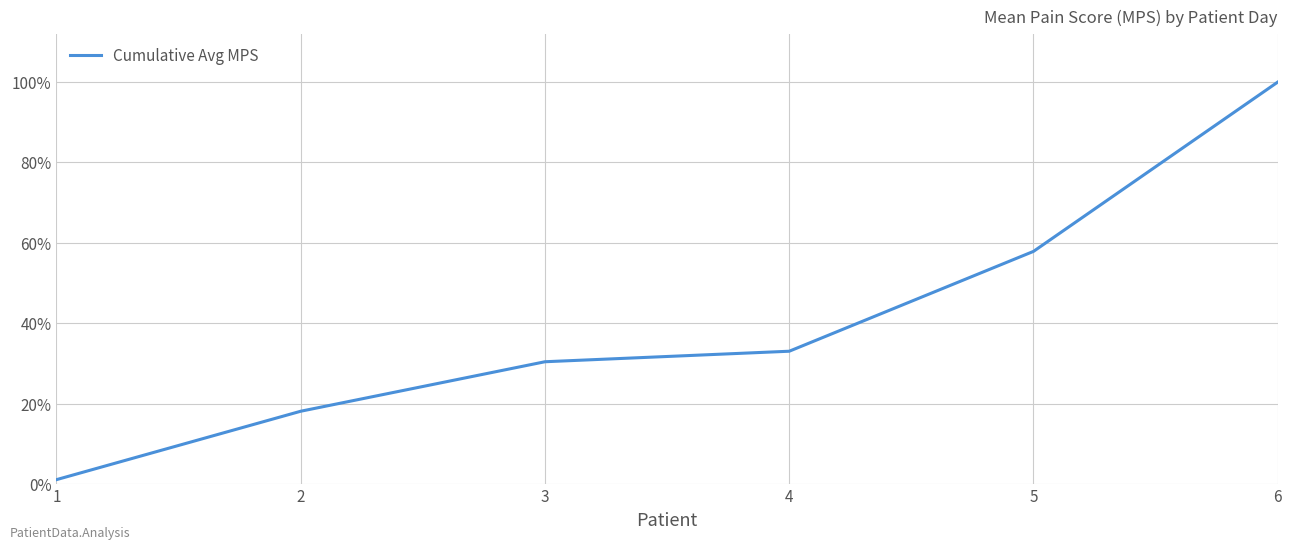

Is this an area chart (filled region under the line)?

No